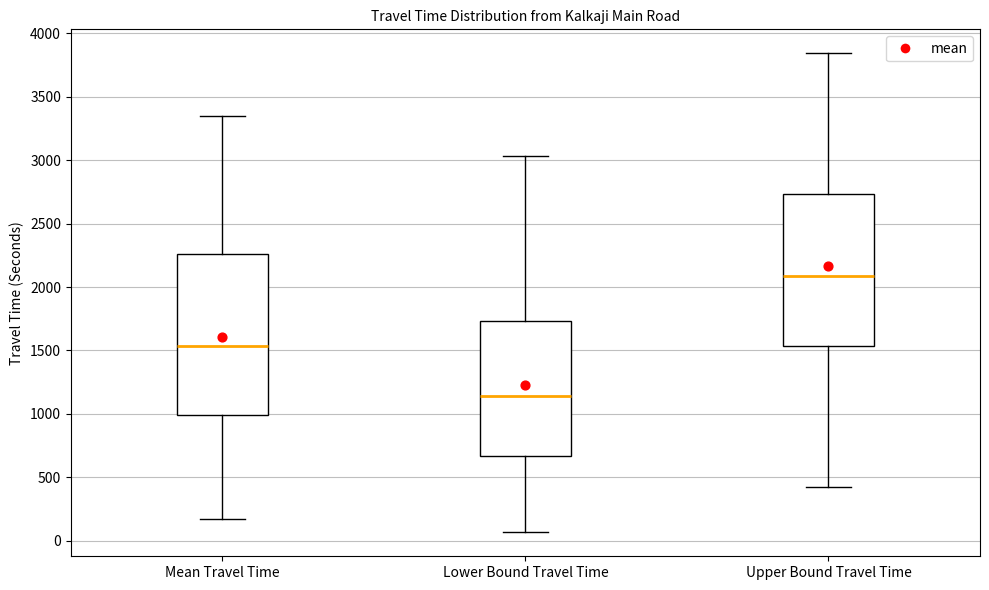

Which box's median line is the lowest?

Lower Bound Travel Time